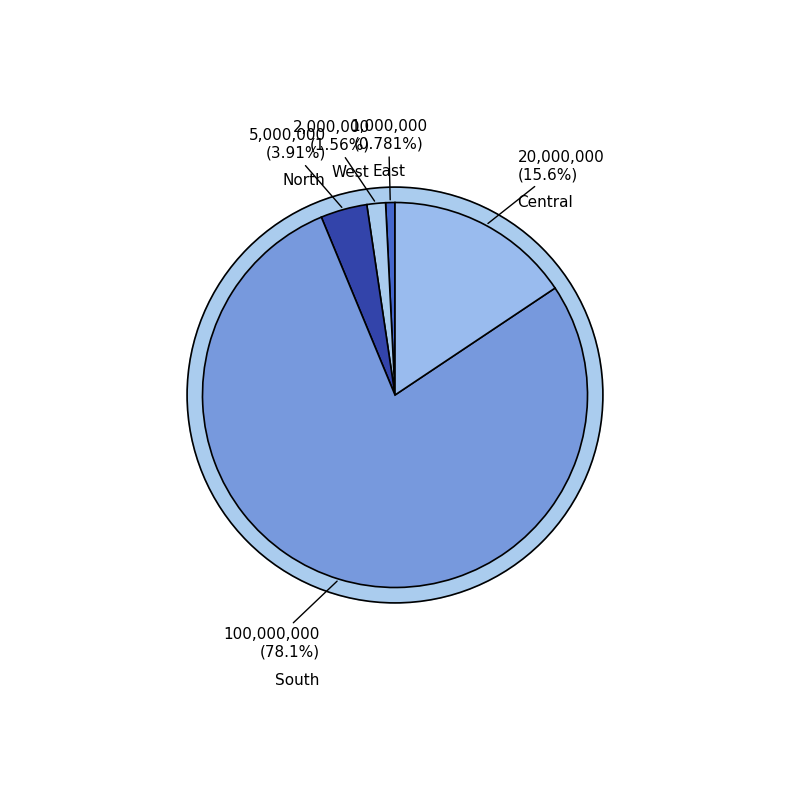

Combined, do East and North account for over 50%?

No